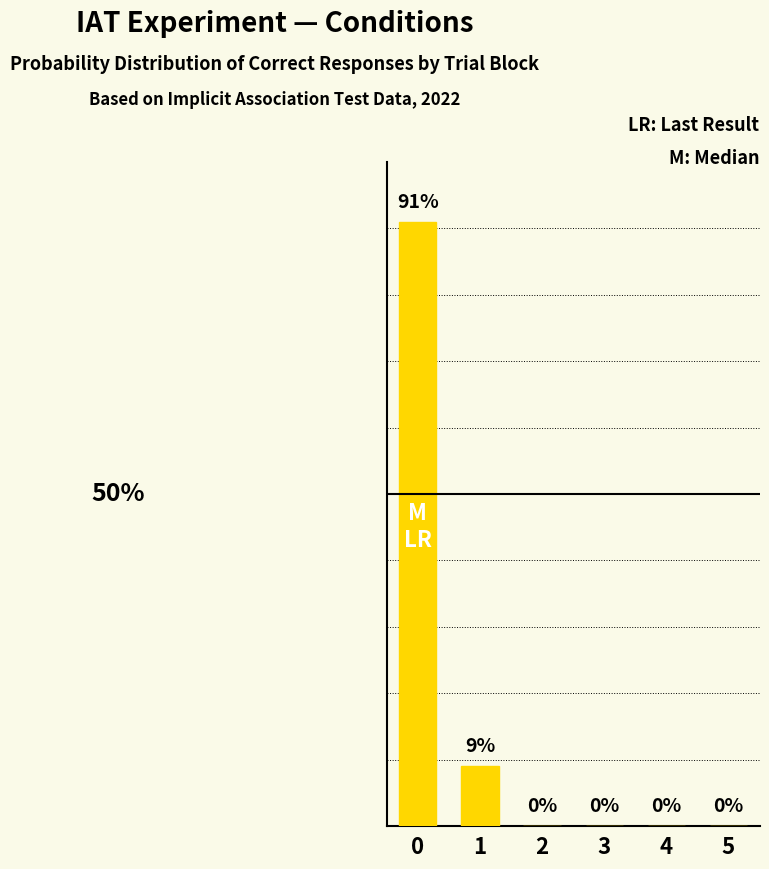

What is the change in value from 1 to 5?

-9